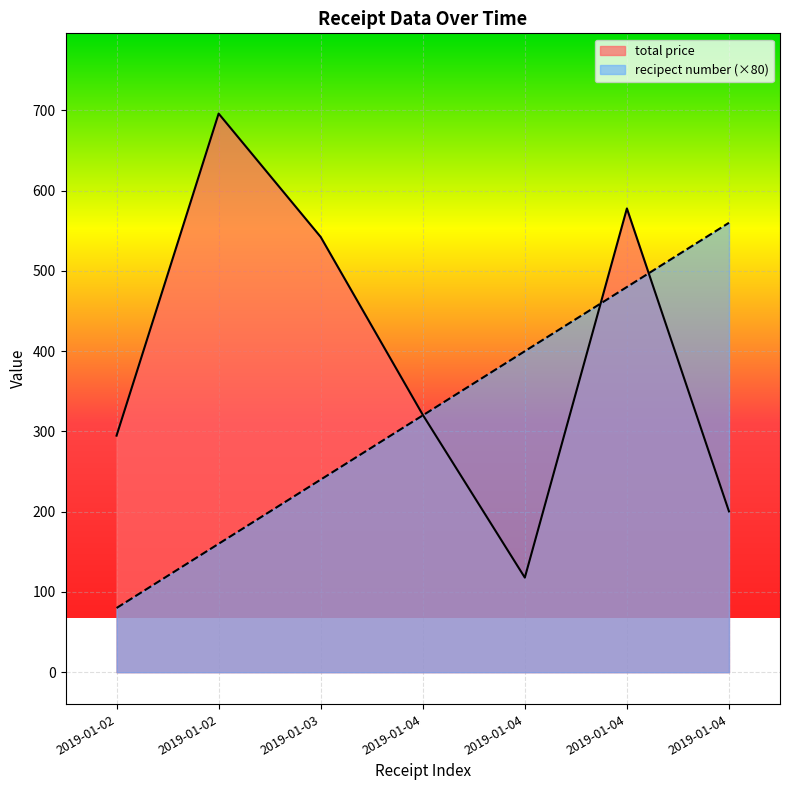

Reading left to right, what are all the values shown in this chart?

total price: 2019-01-02=294.8	2019-01-02=696.1	2019-01-03=542.3	2019-01-04=320.8	2019-01-04=117.9	2019-01-04=577.9	2019-01-04=200.4
recipect number: 2019-01-02=80.0	2019-01-02=160.0	2019-01-03=240.0	2019-01-04=320.0	2019-01-04=400.0	2019-01-04=480.0	2019-01-04=560.0